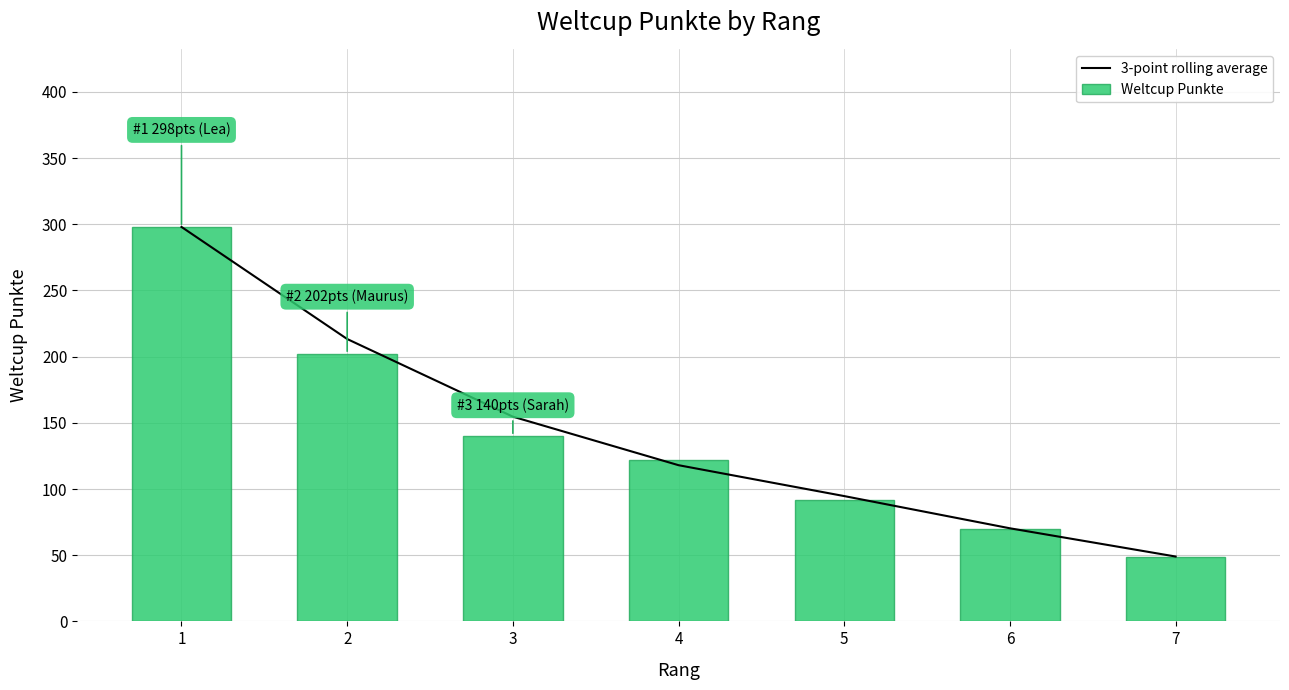

Reading right to left, list all the values displayed in this chart.

3-point rolling average: 7=49.0	6=70.3	5=94.7	4=118.0	3=154.7	2=213.3	1=298.0
Weltcup Punkte: 7=49.0	6=70.0	5=92.0	4=122.0	3=140.0	2=202.0	1=298.0